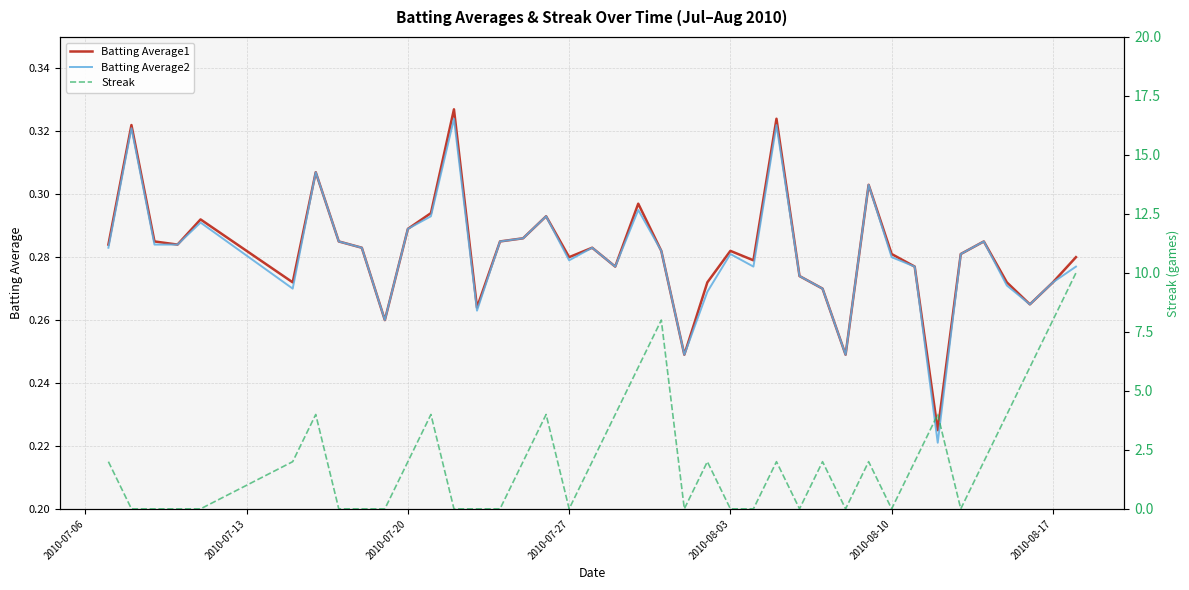

What is the minimum value for Batting Average2?

0.2